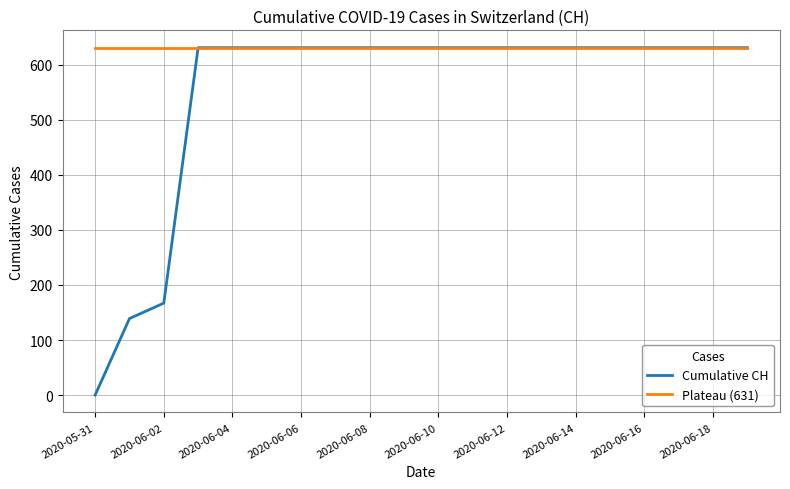

Which series has the largest range (max minus min)?

Cumulative CH